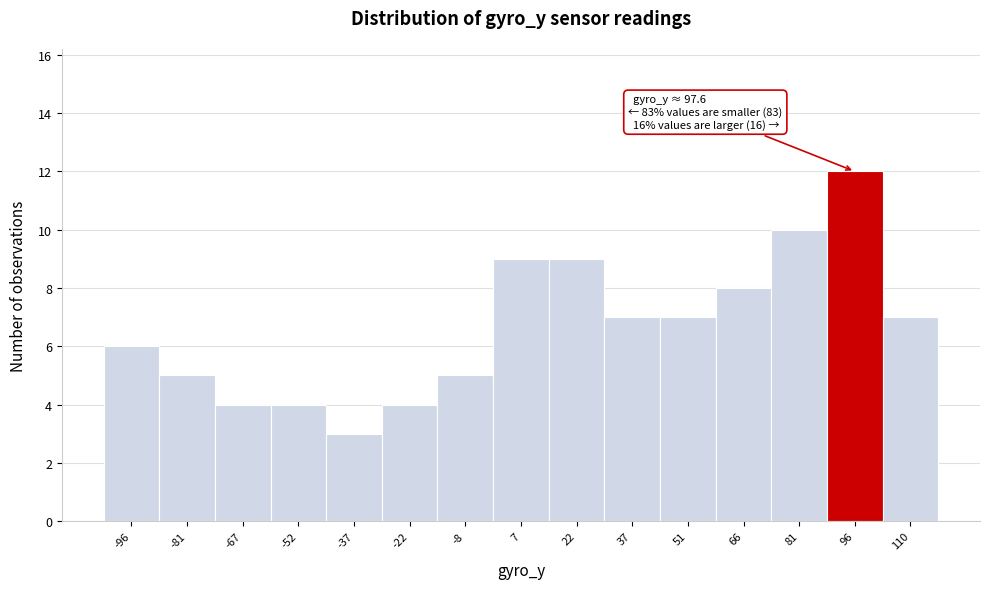

Reading right to left, transcribe all the data shown in this chart.

110=7	96=12	81=10	66=8	51=7	37=7	22=9	7=9	-8=5	-22=4	-37=3	-52=4	-67=4	-81=5	-96=6